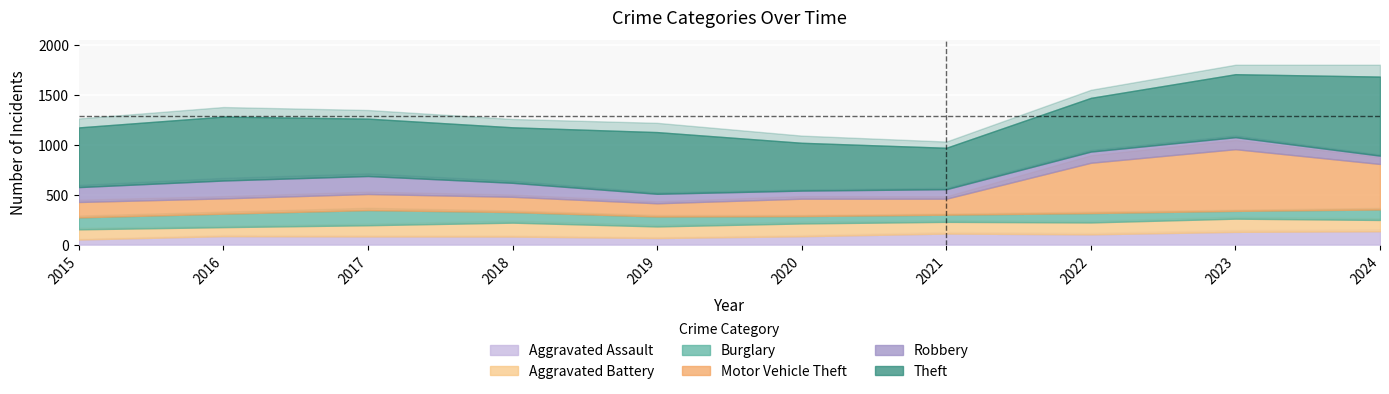

The value of Aggravated Battery at 2023 is 132. True or false?

True